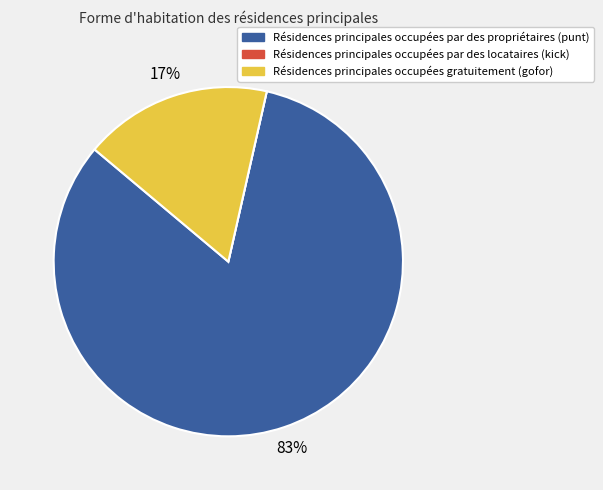

Is there any slice that represents more than half of the pie?

Yes